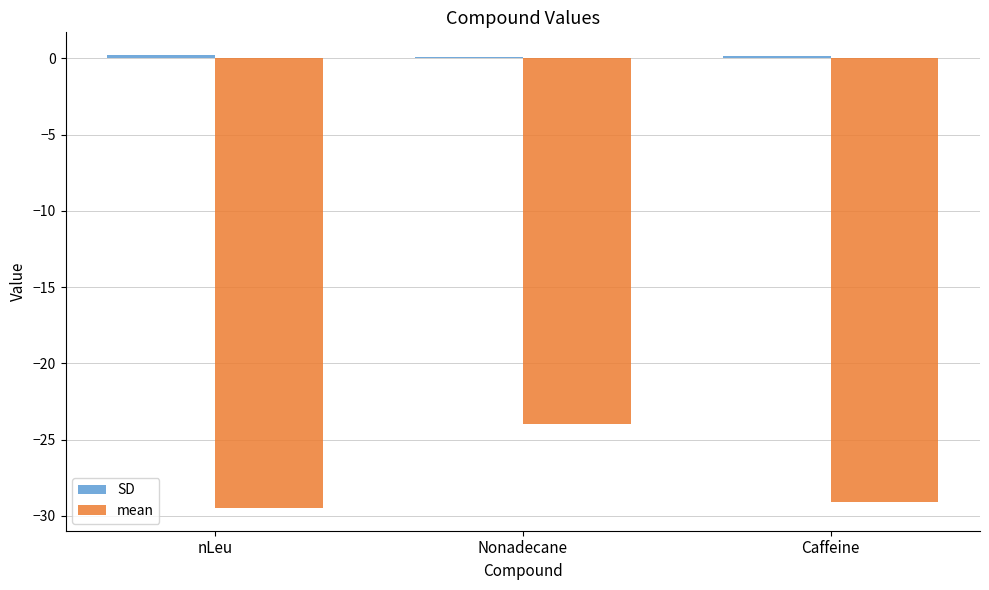

Read the mean value at Nonadecane.

-23.9